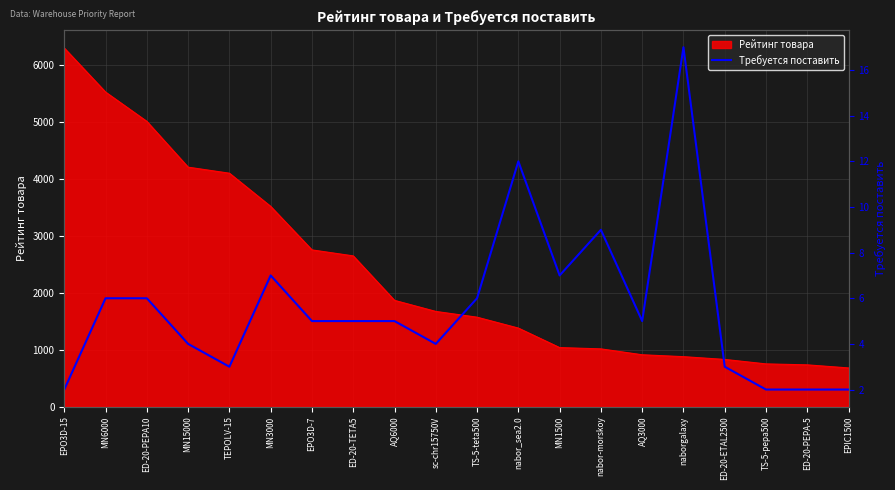

True or false: Рейтинг товара has a value of 4200.0 at MN15000.

True